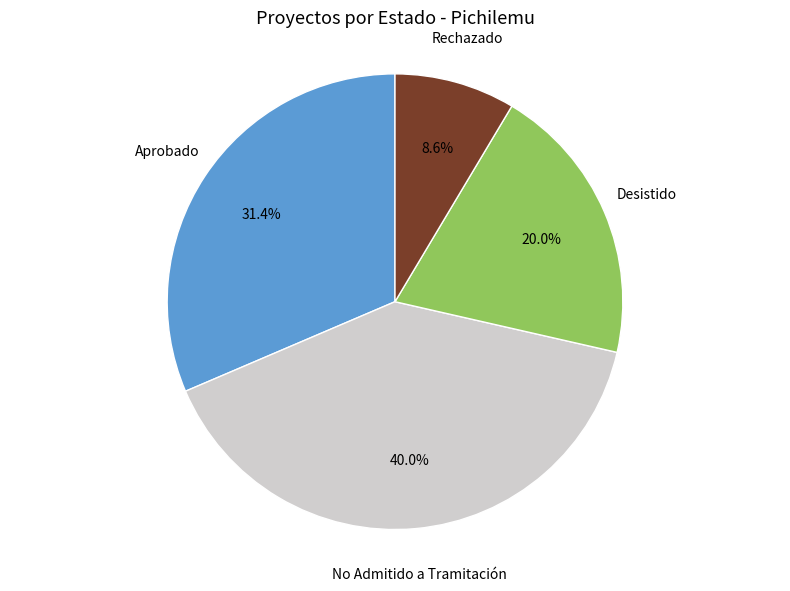

Rank the categories by value from lowest to highest.

Rechazado, Desistido, Aprobado, No Admitido a Tramitación